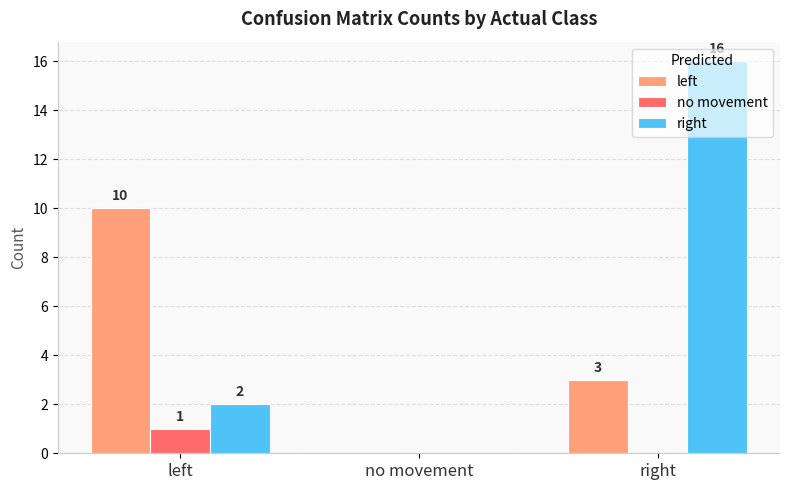

Which series changed the most between left and right?

right